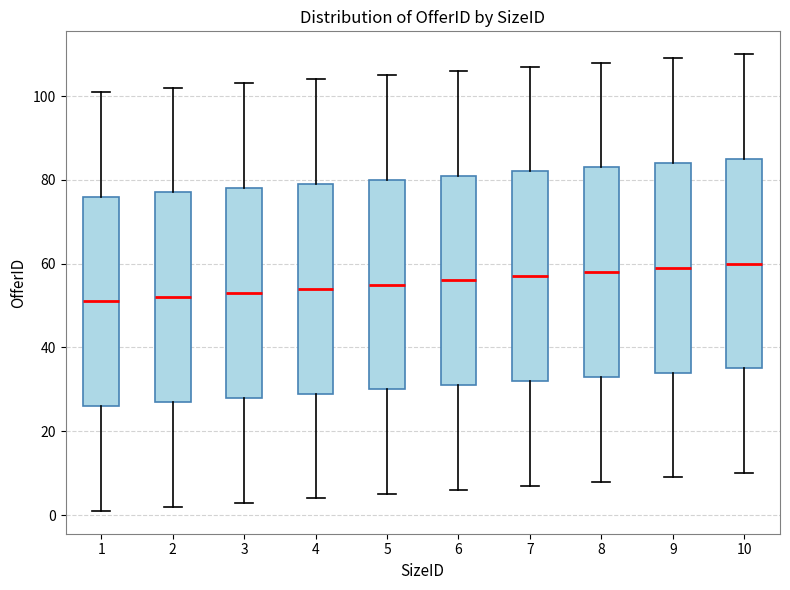

Where is the upper edge of the box at x = 6 on the y-axis? The values are not printed on the chart, so give them approximately, as read against the axis.

82